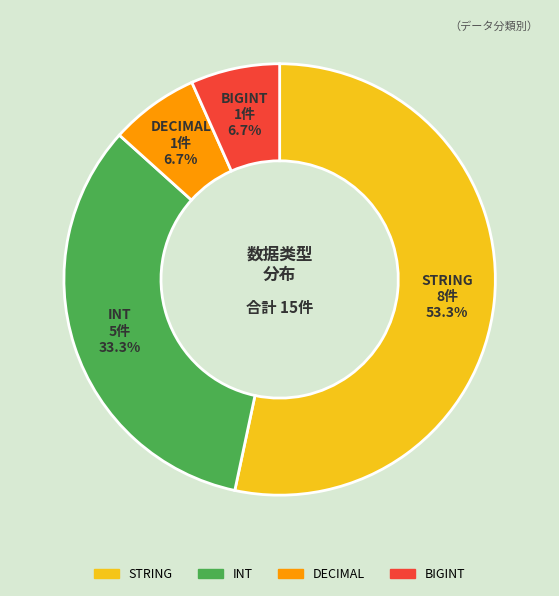

Is there any slice that represents more than half of the pie?

Yes